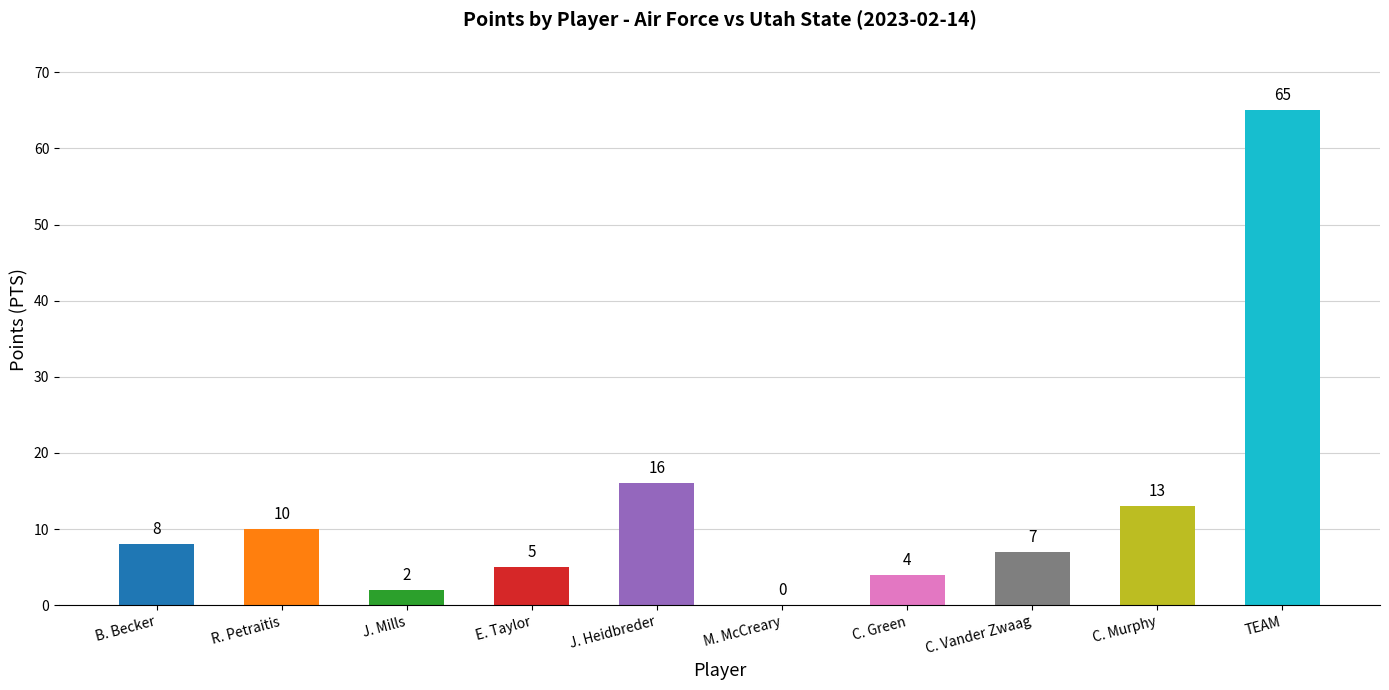

At which category does the chart reach its peak across all series?

TEAM